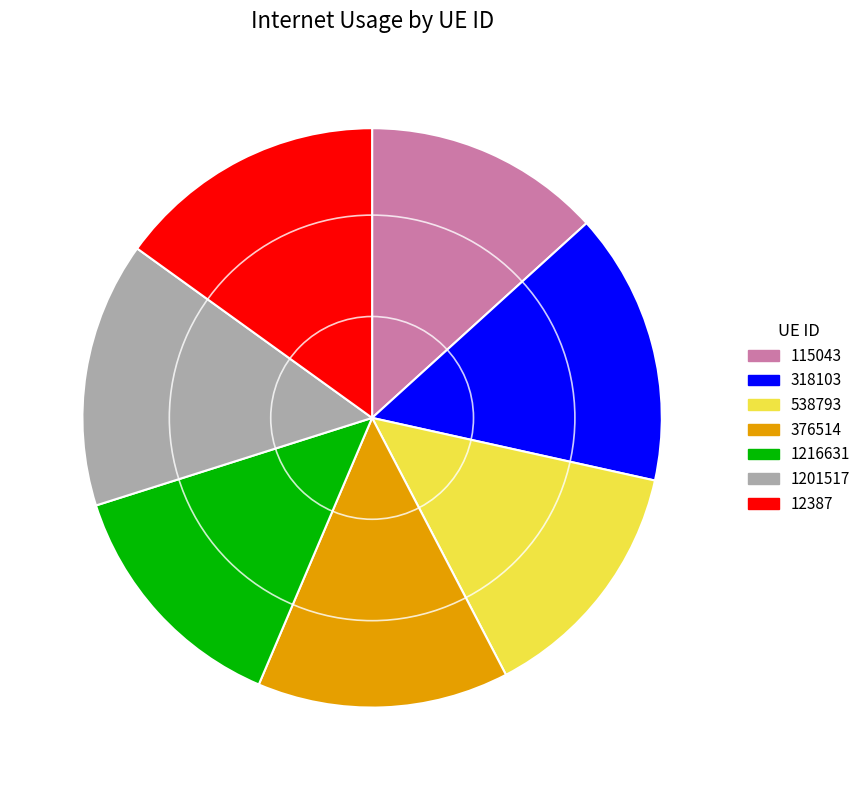

Is there any slice that represents more than half of the pie?

No